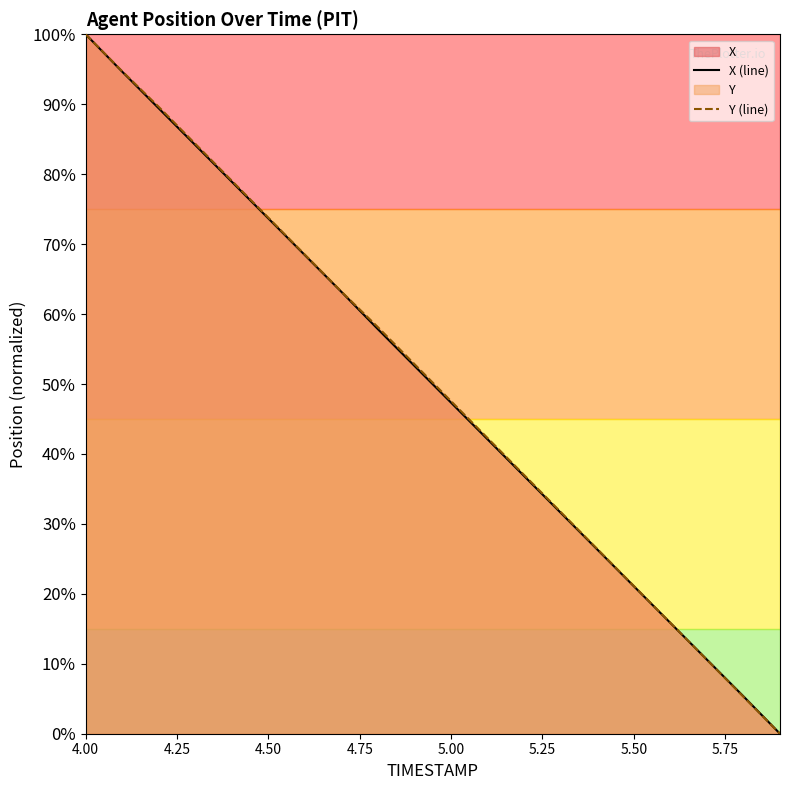

How many lines are shown in the chart?

2